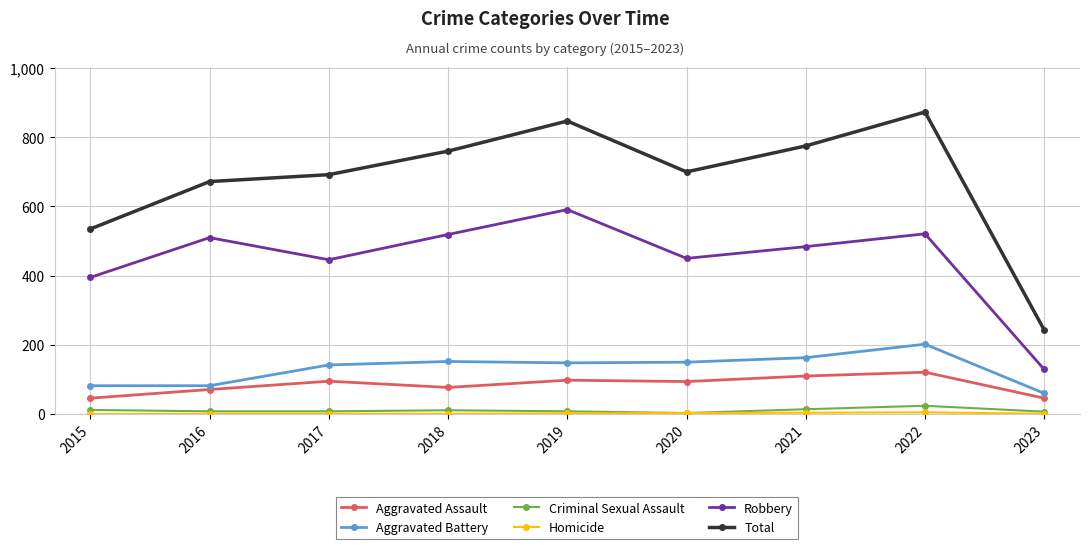

True or false: Aggravated Assault has more than 1 interior local peaks.

True